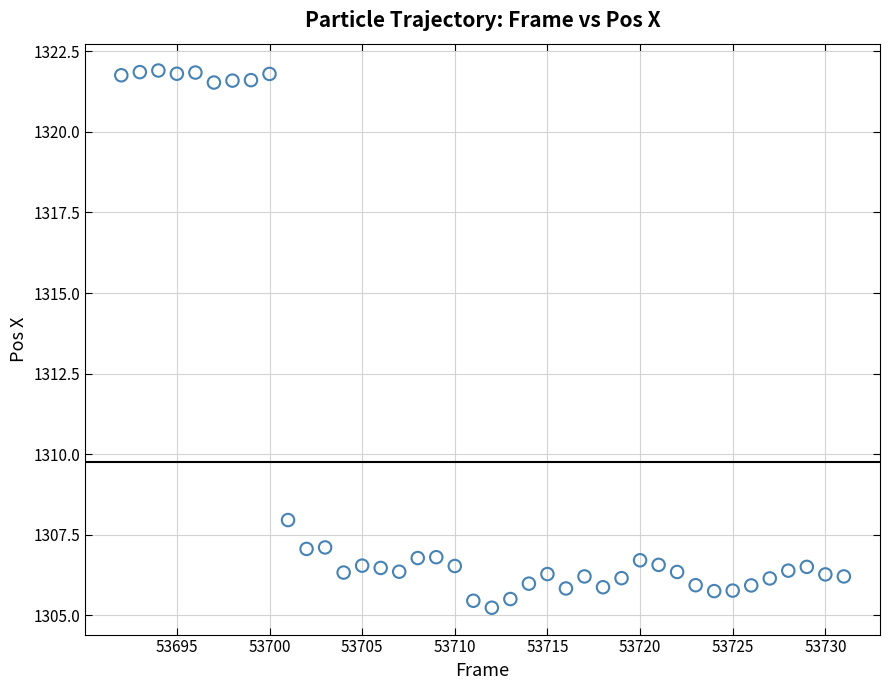

What is the range of Y values (max minus min)?

16.7